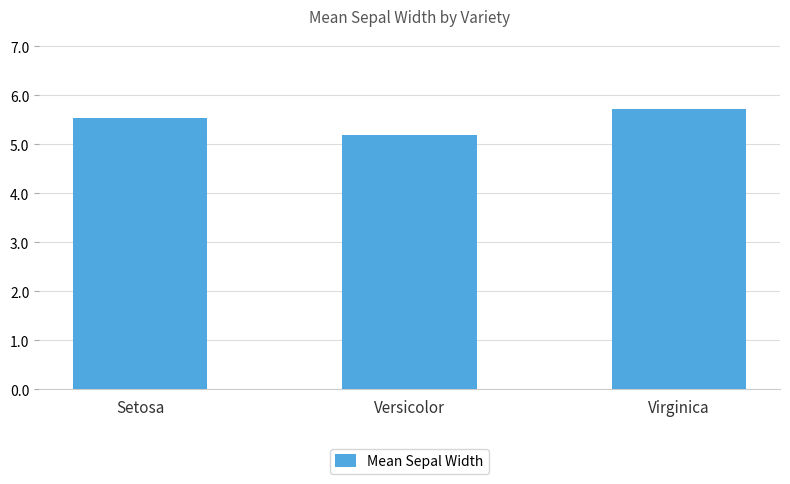

At which label is the value closest to 5?

Versicolor